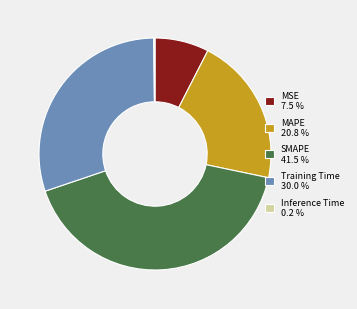

Is there any slice that represents more than half of the pie?

No